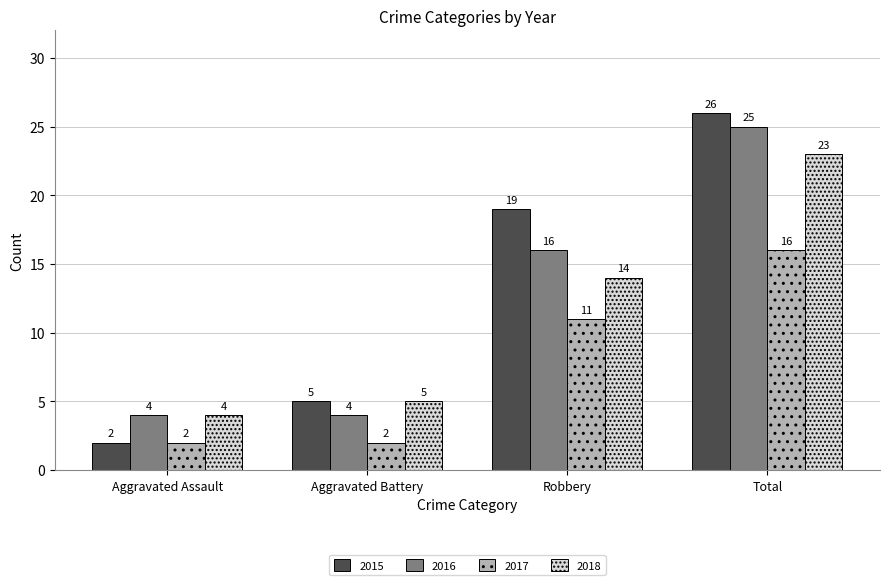

How many 2016 values are between 4 and 25?

4